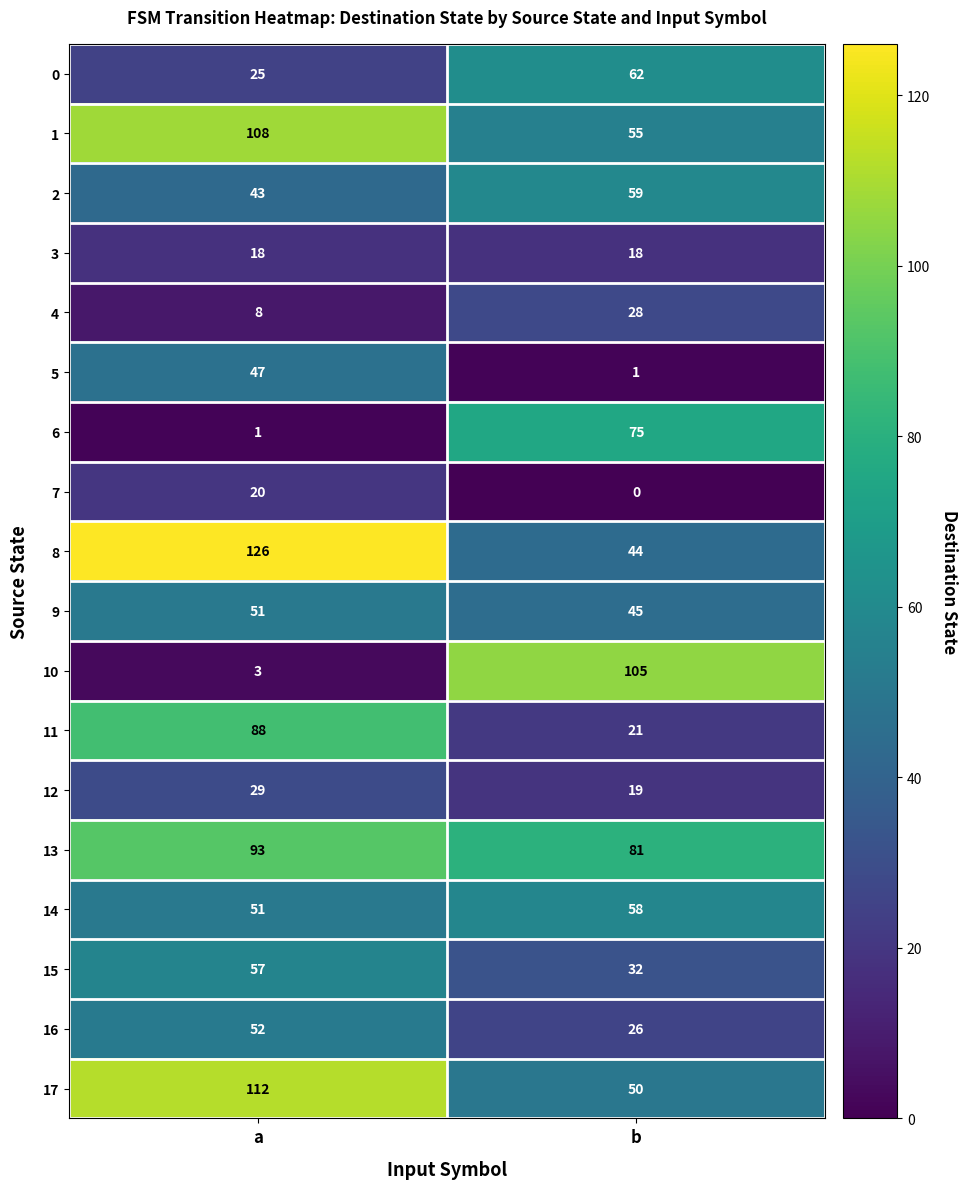

What is the sum of the 7 values at b and a?

20